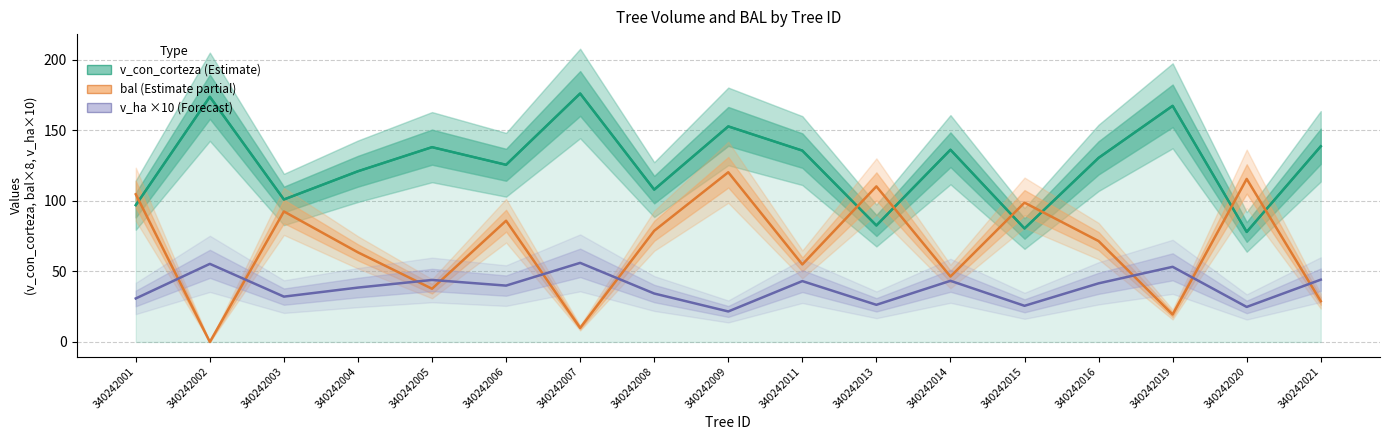

What is the difference between the highest and lowest values at 340242014?

92.8